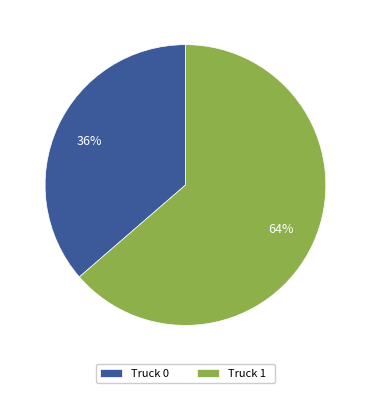

Which category has the biggest portion of the pie?

Truck 1